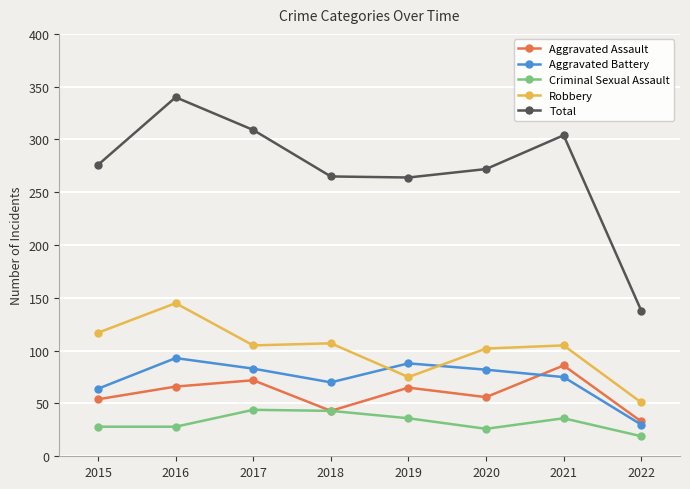

At which label does Total reach its minimum?

2022